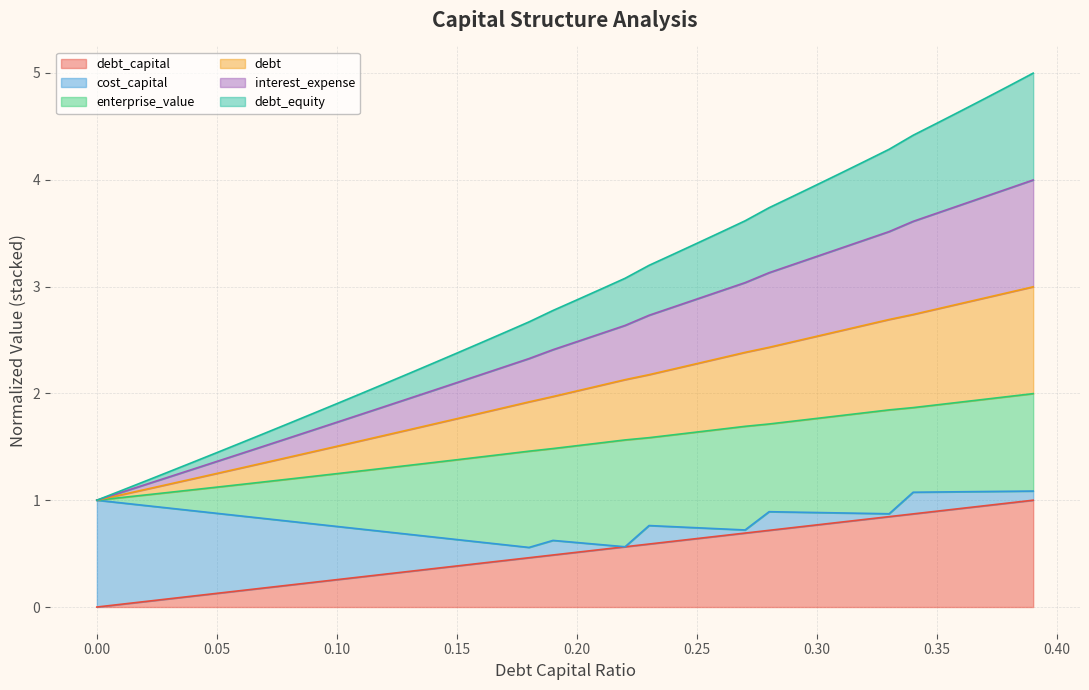

What is the spread (max minus min) of values at 0.03?

1.2